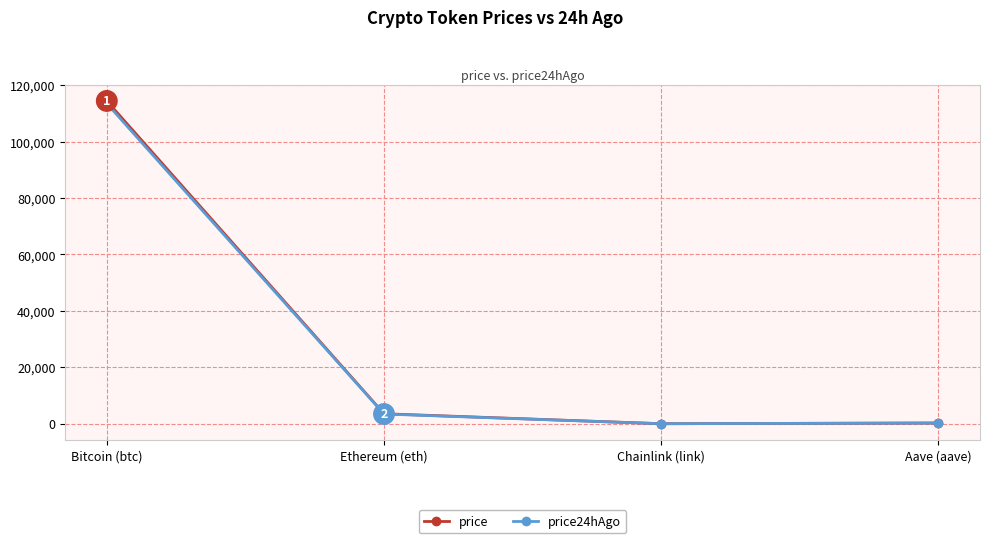

What is the average value of the price24hAgo series?

29296.1